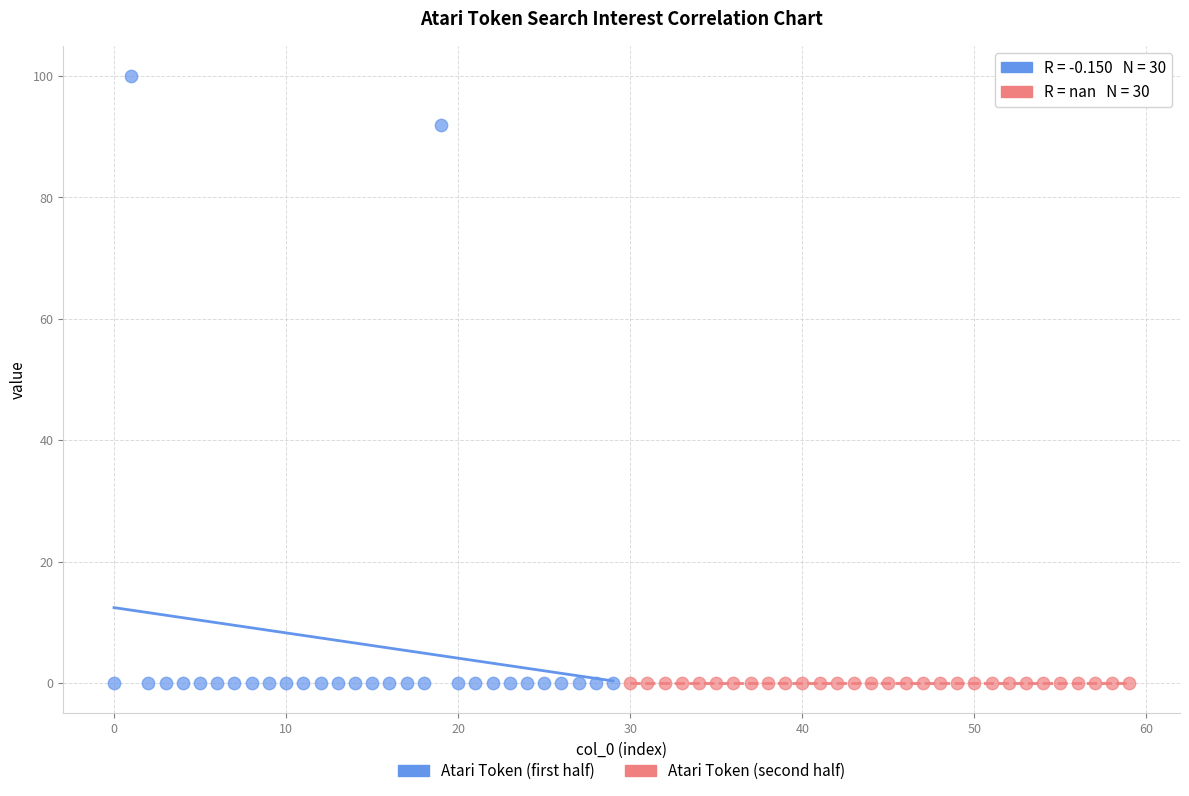

Which series contains the highest Y value?

Atari Token (first half)